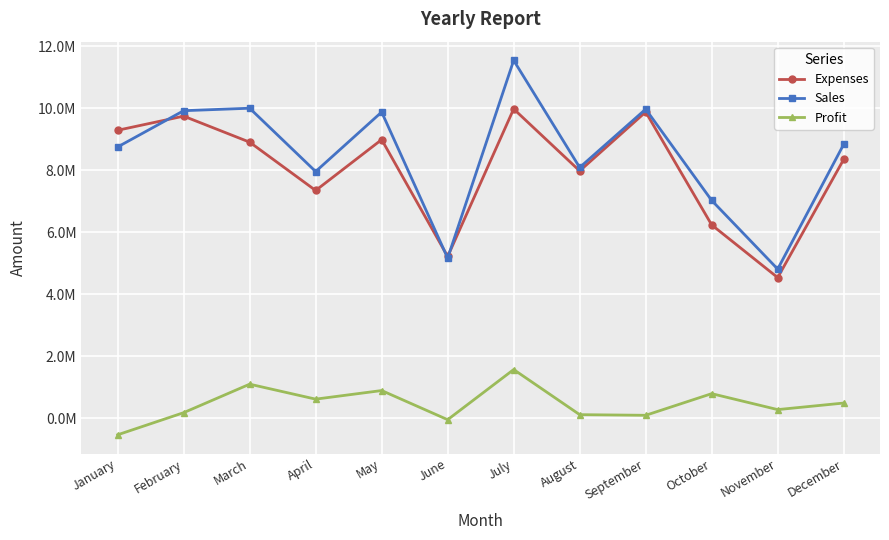

Rank the series at March from lowest to highest value.

Profit, Expenses, Sales